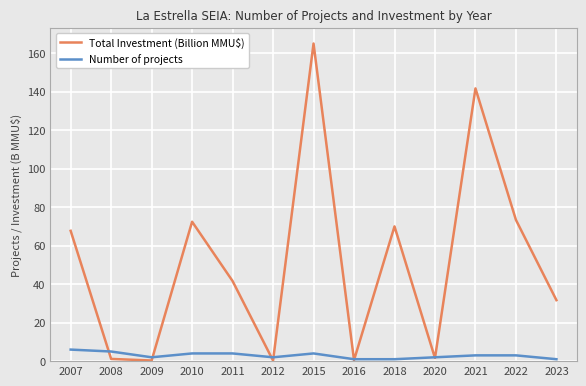

True or false: Total Investment (Billion MMU$) and Number of projects intersect in this chart.

True